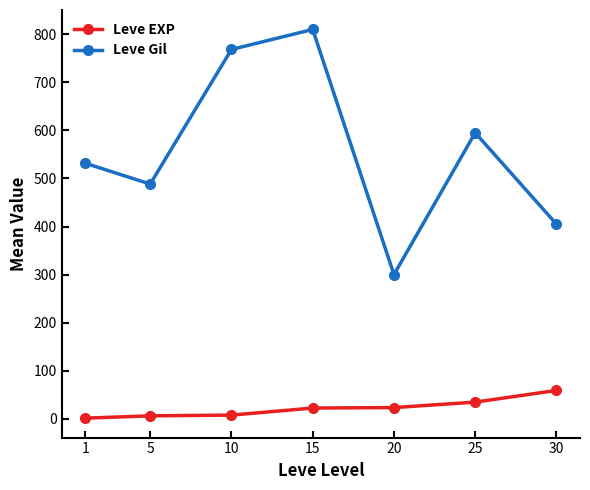

What is the difference between the maximum and second lowest values in the Leve EXP series?

52.8